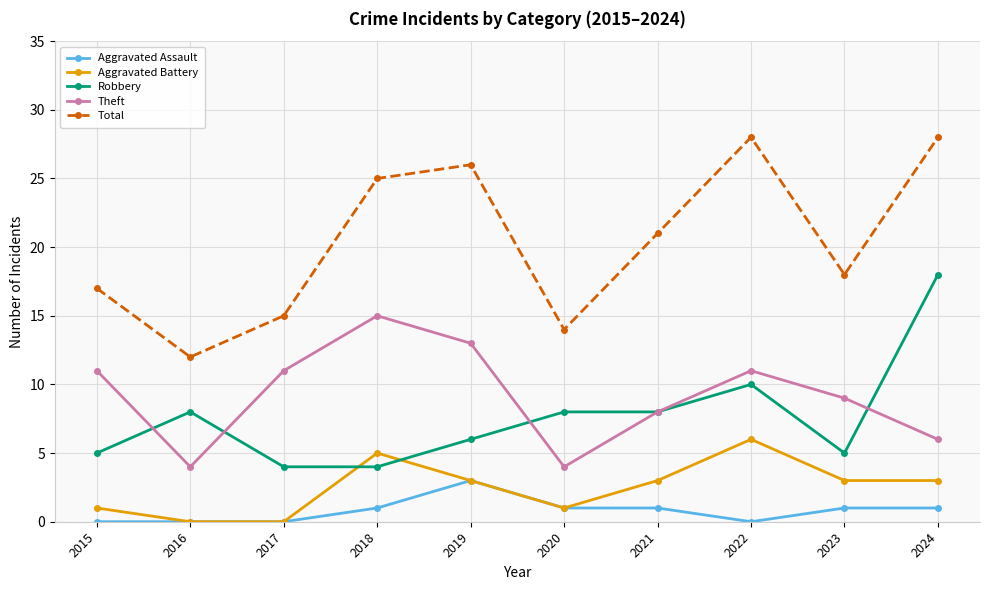

Does the chart have visible grid lines?

Yes